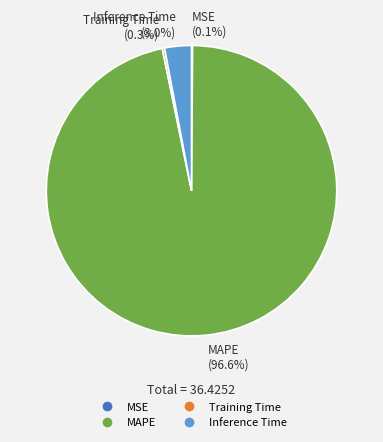

Is there any slice that represents more than half of the pie?

Yes